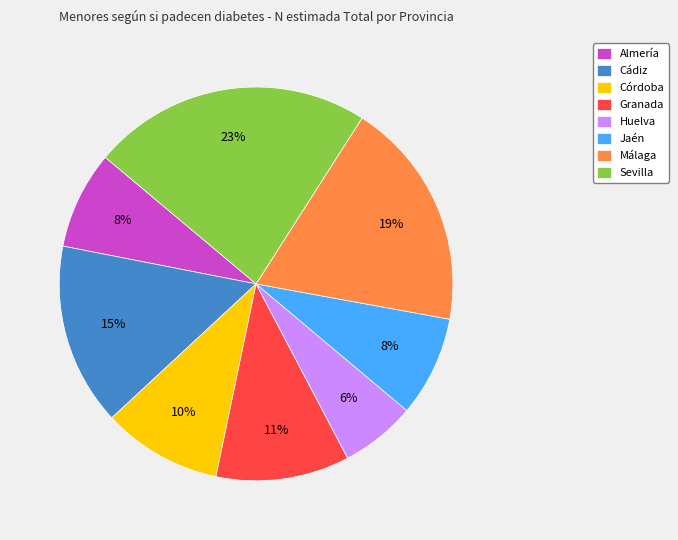

Does any single category account for the majority?

No